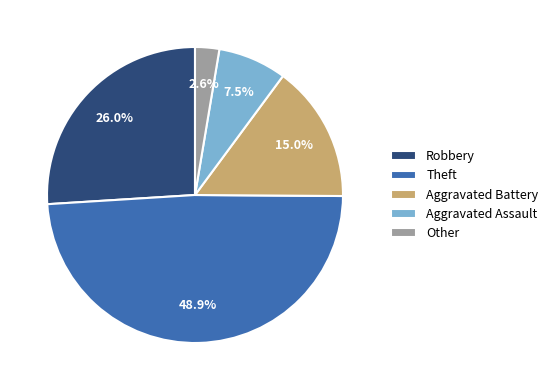

Between Other and Theft, which is larger?

Theft